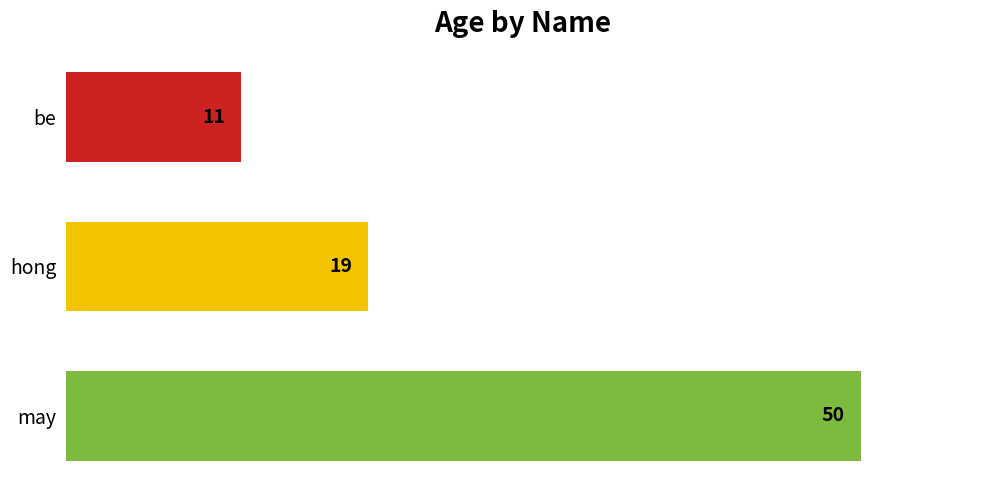

What is the difference between the maximum and minimum values?

39